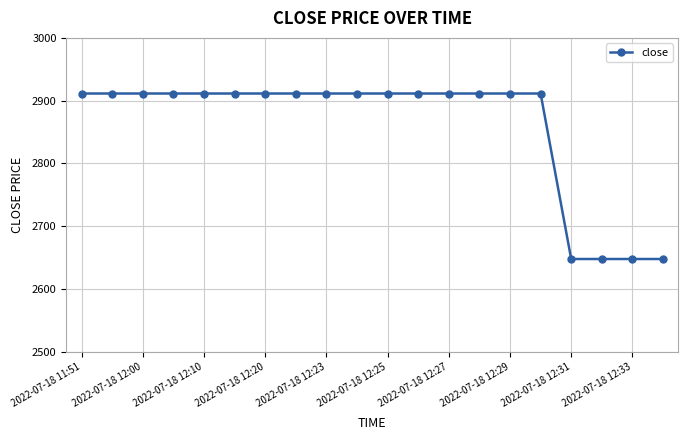

Reading left to right, extract all data points from this chart.

2911.4	2911.4	2911.4	2911.4	2911.4	2911.4	2911.4	2911.4	2911.4	2911.4	2911.4	2911.4	2911.4	2911.4	2911.4	2911.4	2647.8	2647.8	2647.8	2647.8